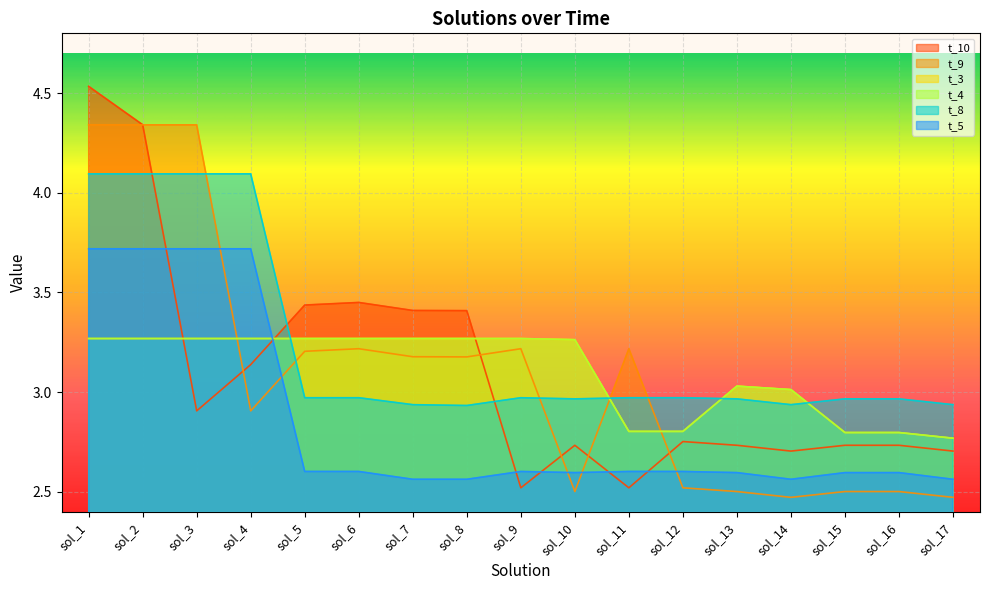

Reading left to right, extract all data points from this chart.

t_10: 4.5	4.3	2.9	3.1	3.4	3.4	3.4	3.4	2.5	2.7	2.5	2.8	2.7	2.7	2.7	2.7	2.7
t_9: 4.3	4.3	4.3	2.9	3.2	3.2	3.2	3.2	3.2	2.5	3.2	2.5	2.5	2.5	2.5	2.5	2.5
t_3: 3.3	3.3	3.3	3.3	3.3	3.3	3.3	3.3	3.3	3.3	2.8	2.8	3.0	3.0	2.8	2.8	2.8
t_4: 3.3	3.3	3.3	3.3	3.3	3.3	3.3	3.3	3.3	3.3	2.8	2.8	3.0	3.0	2.8	2.8	2.8
t_8: 4.1	4.1	4.1	4.1	3.0	3.0	2.9	2.9	3.0	3.0	3.0	3.0	3.0	2.9	3.0	3.0	2.9
t_5: 3.7	3.7	3.7	3.7	2.6	2.6	2.6	2.6	2.6	2.6	2.6	2.6	2.6	2.6	2.6	2.6	2.6